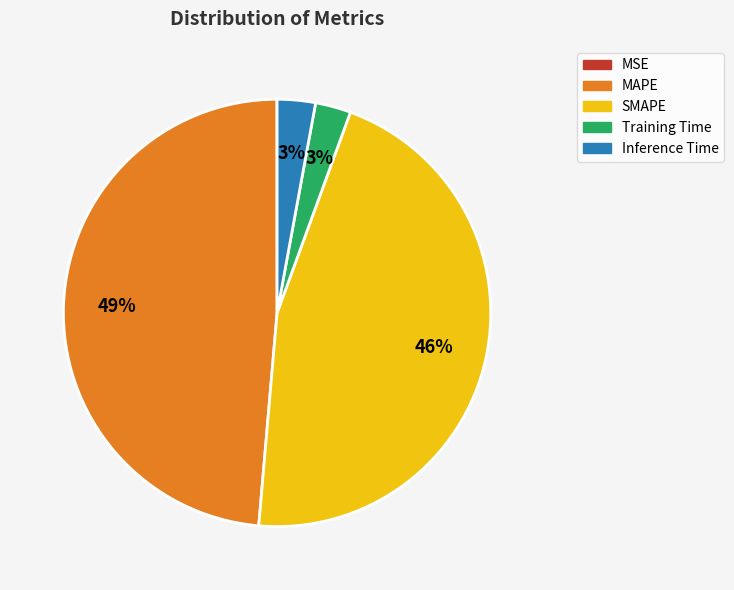

To the nearest percent, what is the difference between the Inference Time and SMAPE slice percentages?

43%